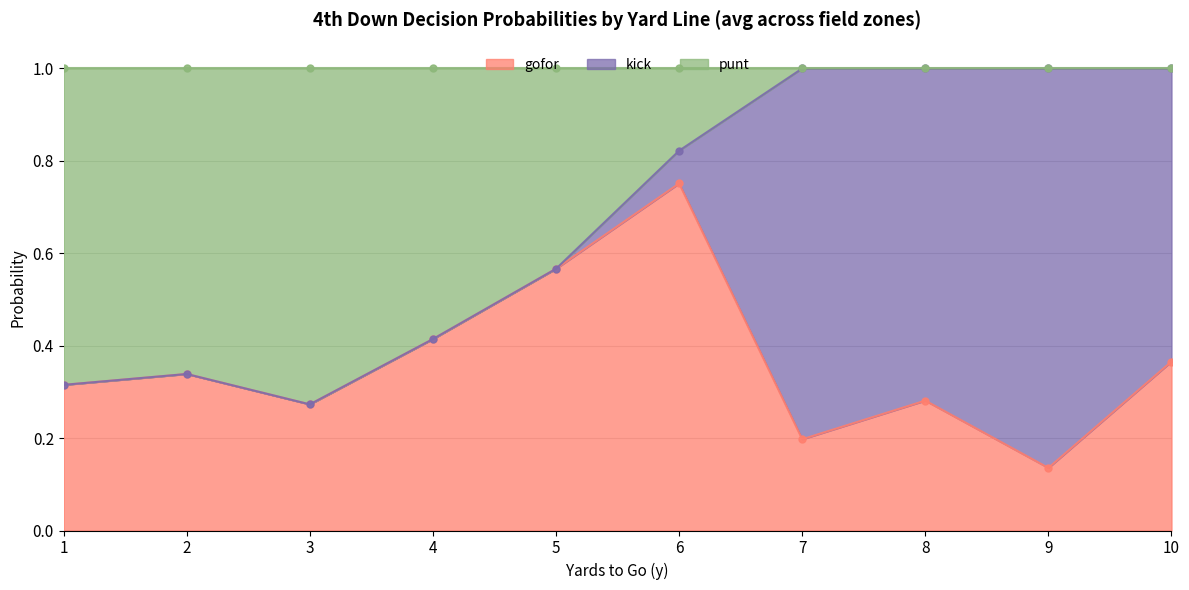

At which category does gofor reach its first local valley?

3